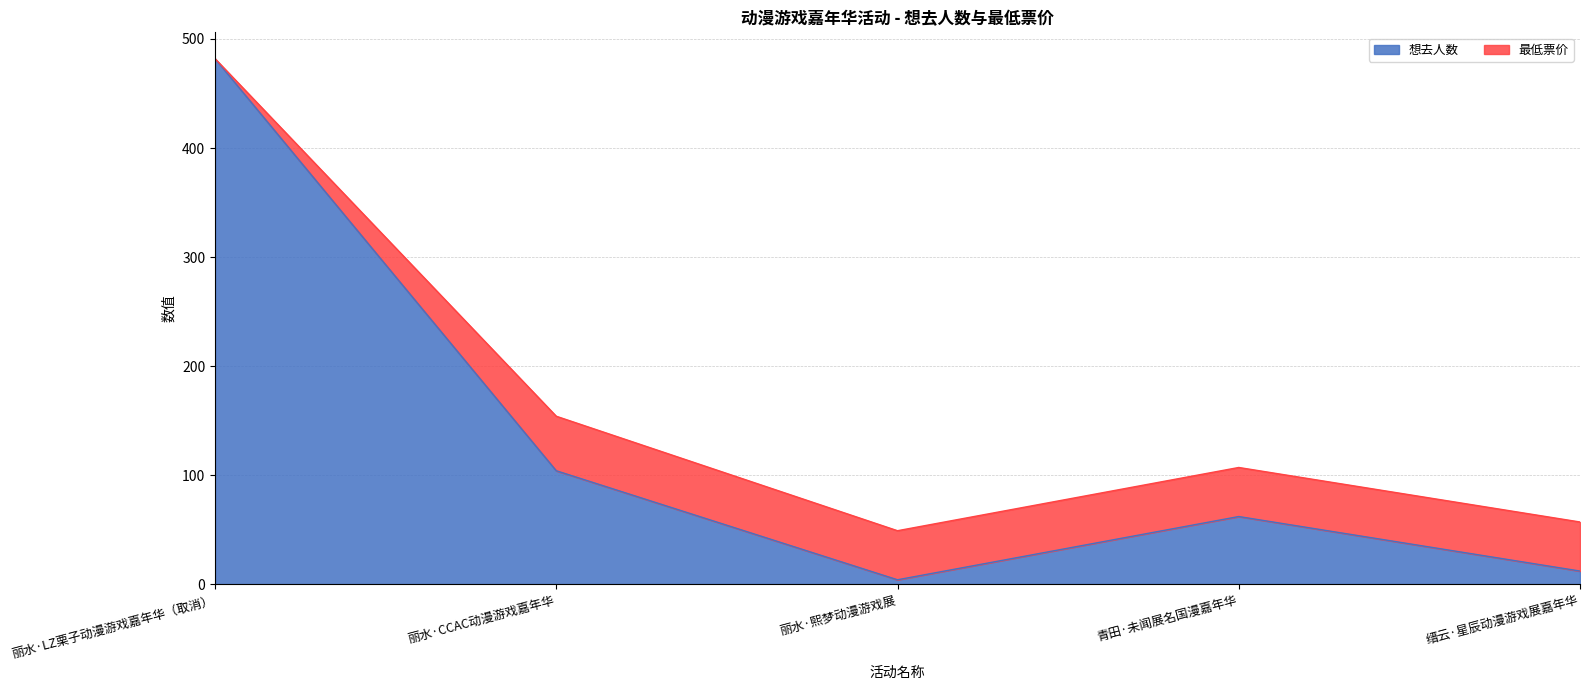

Read the value at 缙云·星辰动漫游戏展嘉年华.

12